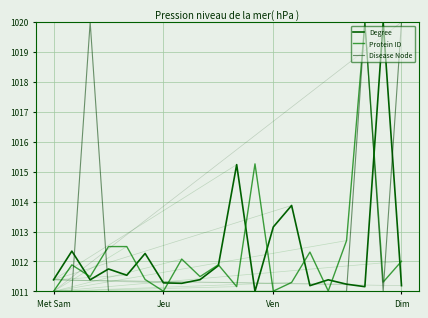

At how many categories does at least one series exceed 1018?

4